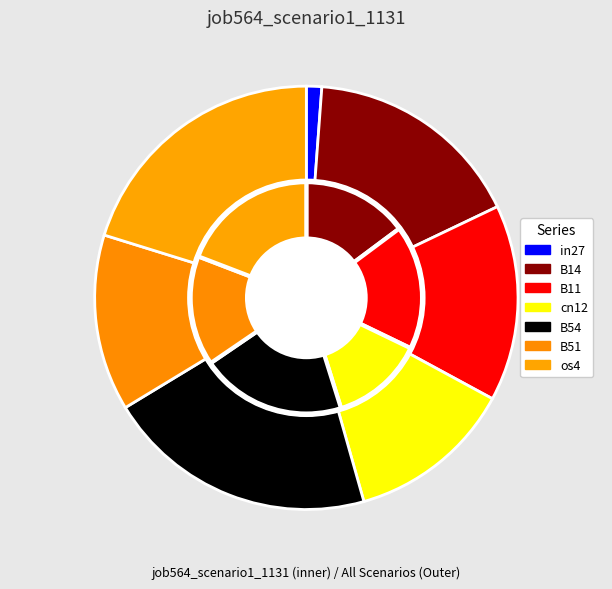

Does any single category account for the majority?

No